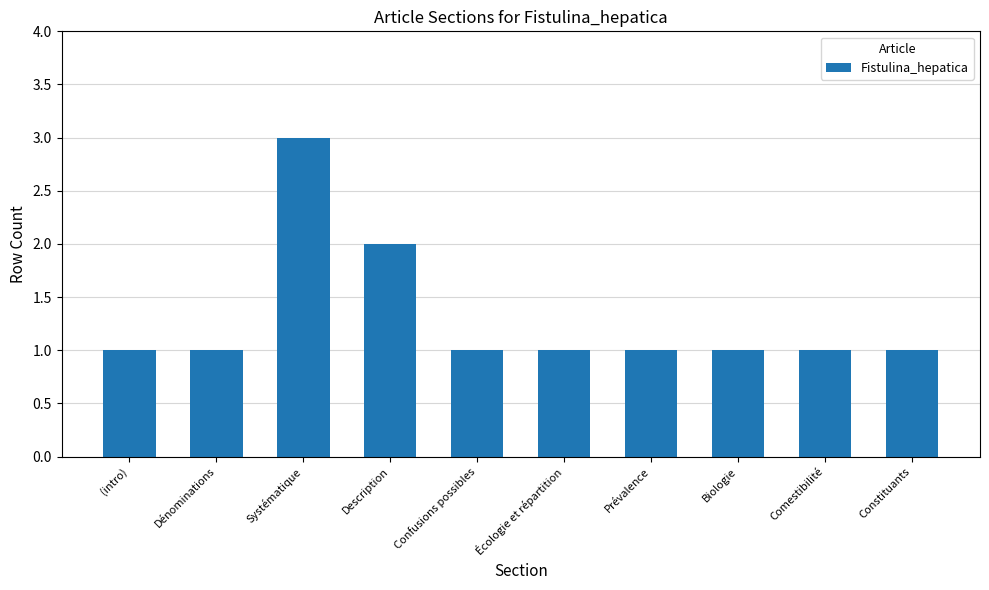

At which category does the chart reach its peak across all series?

Systématique